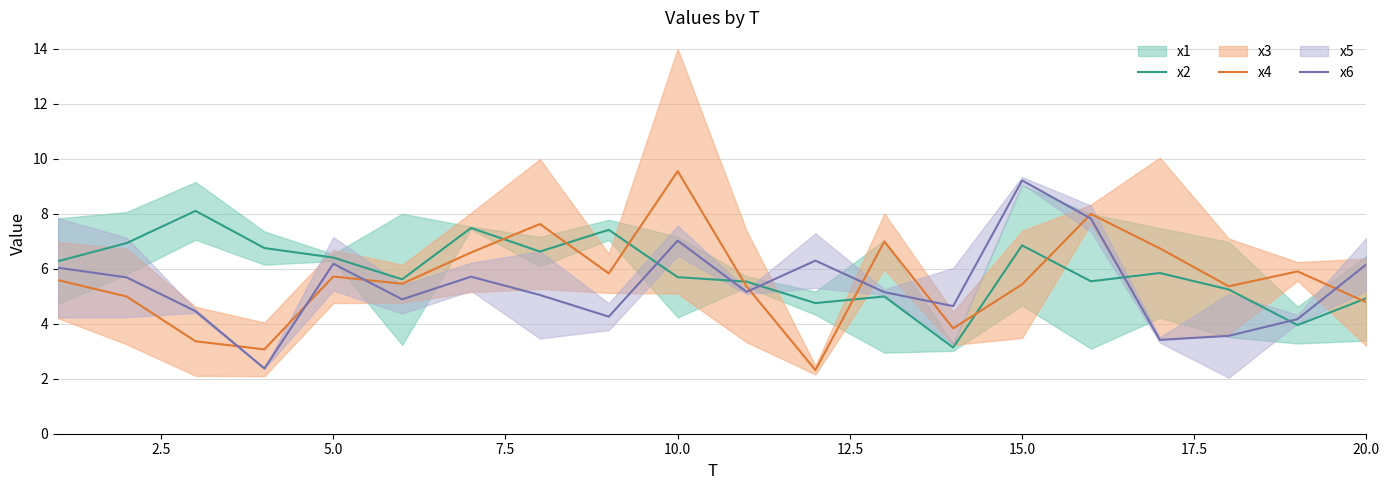

What is the lowest value of the x2 series?

3.1